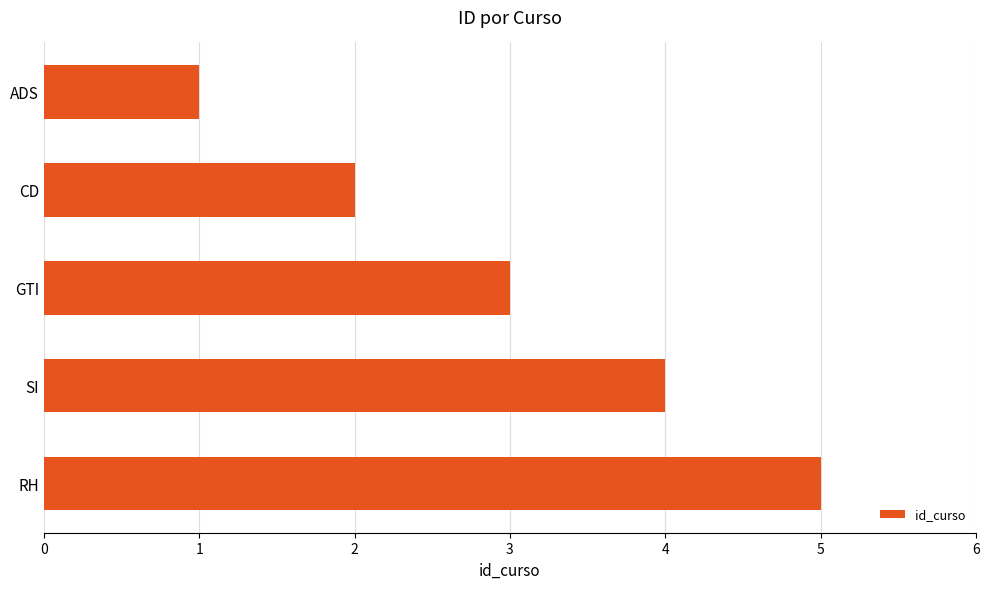

The chart shows a value of 4 at SI. True or false?

True